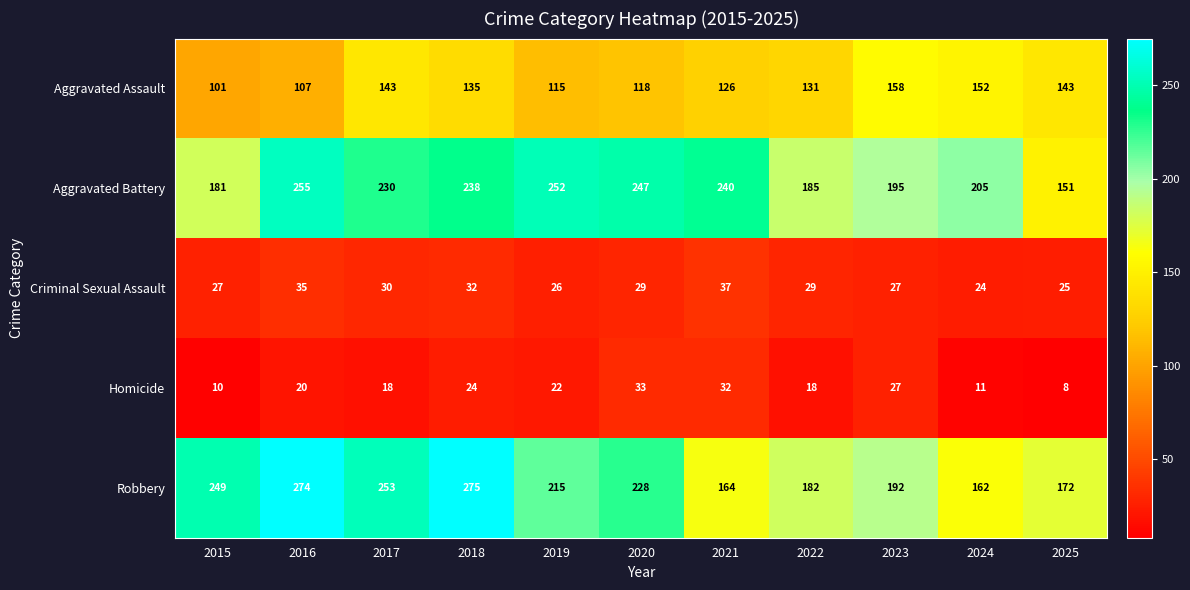

Rank the series at 2020 from highest to lowest value.

Aggravated Battery, Robbery, Aggravated Assault, Homicide, Criminal Sexual Assault